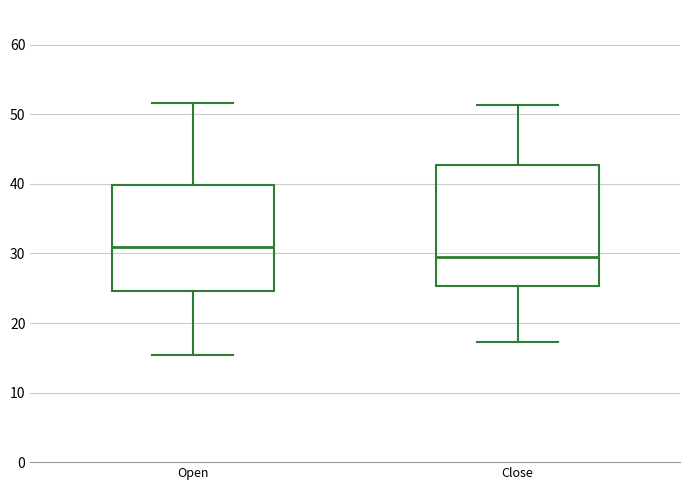

Reading left to right, transcribe this box plot: for each box, give where its median line is, the range the box spans, and where its two whiskers end, as read against the y-axis. The values are not printed on the chart, so give them approximately, as read against the axis.

Open: median 31, box 25 to 40, whiskers 15 to 52
Close: median 30, box 25 to 43, whiskers 17 to 51